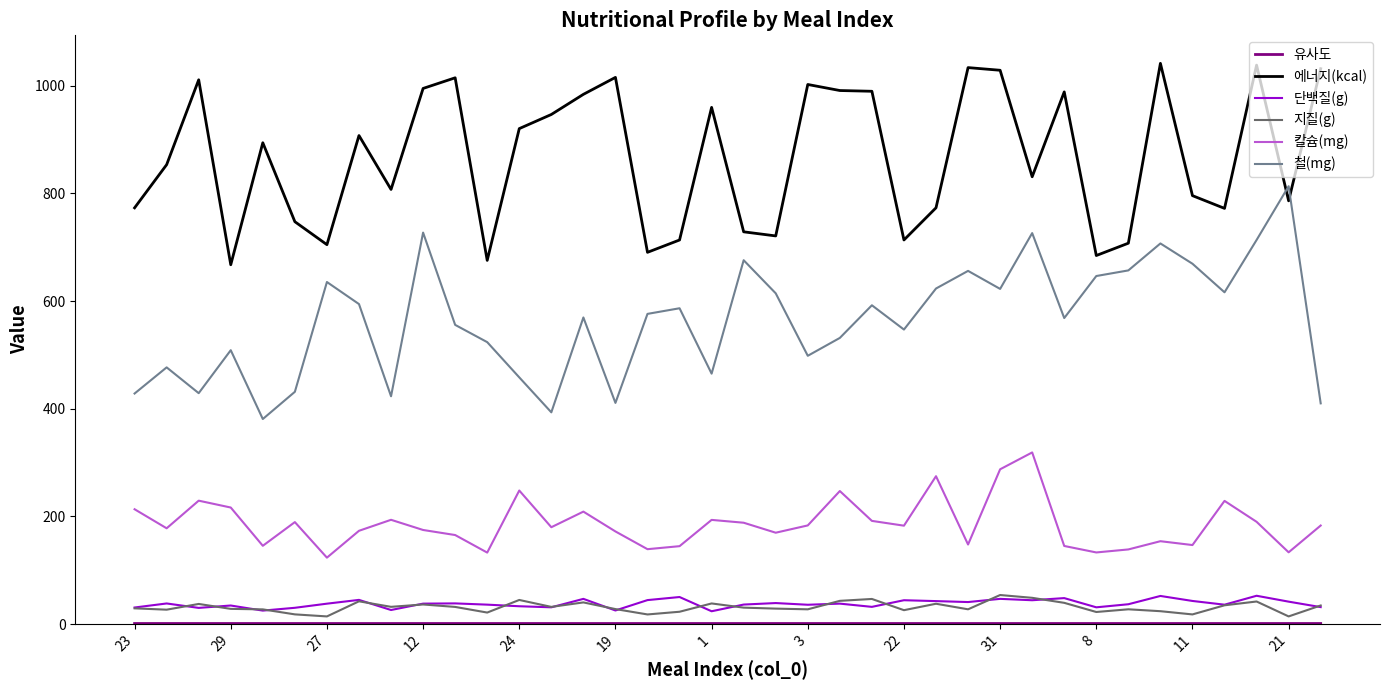

Which series has the largest range (max minus min)?

철(mg)